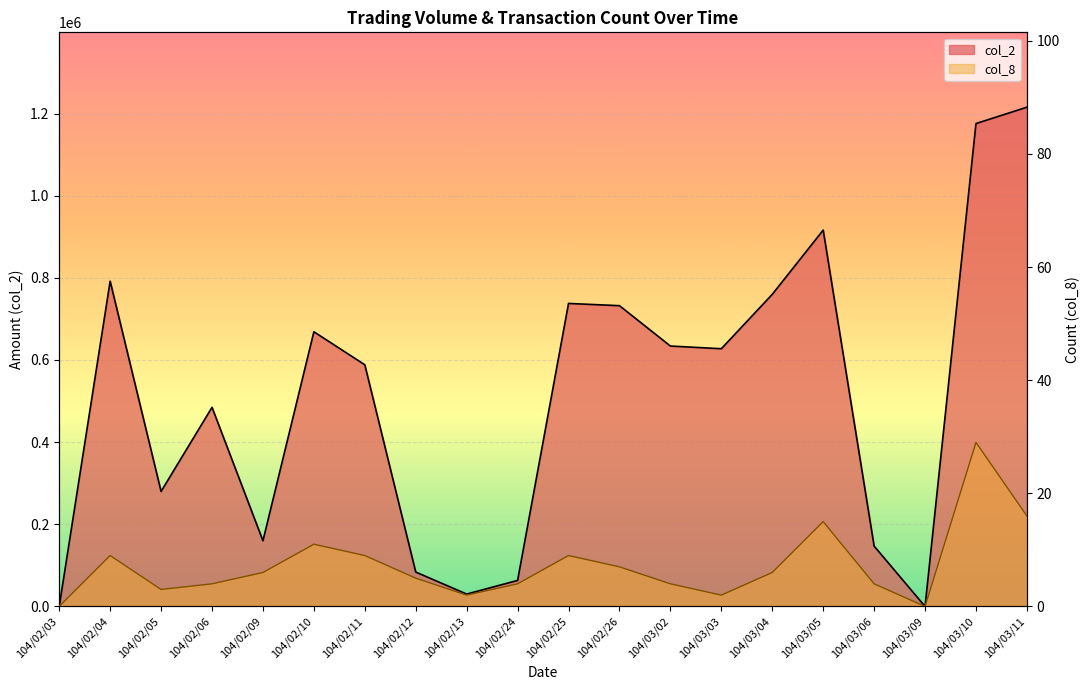

At which category does col_2 reach its first local peak?

104/02/04